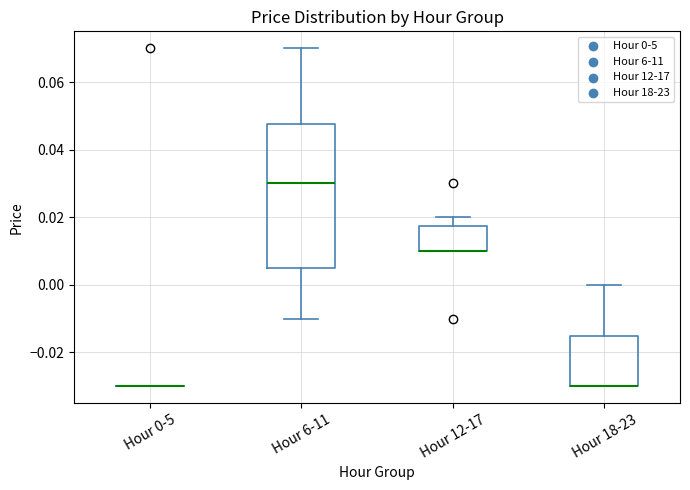

Where is the upper edge of the box for Hour 18-23 on the y-axis? The values are not printed on the chart, so give them approximately, as read against the axis.

-0.014